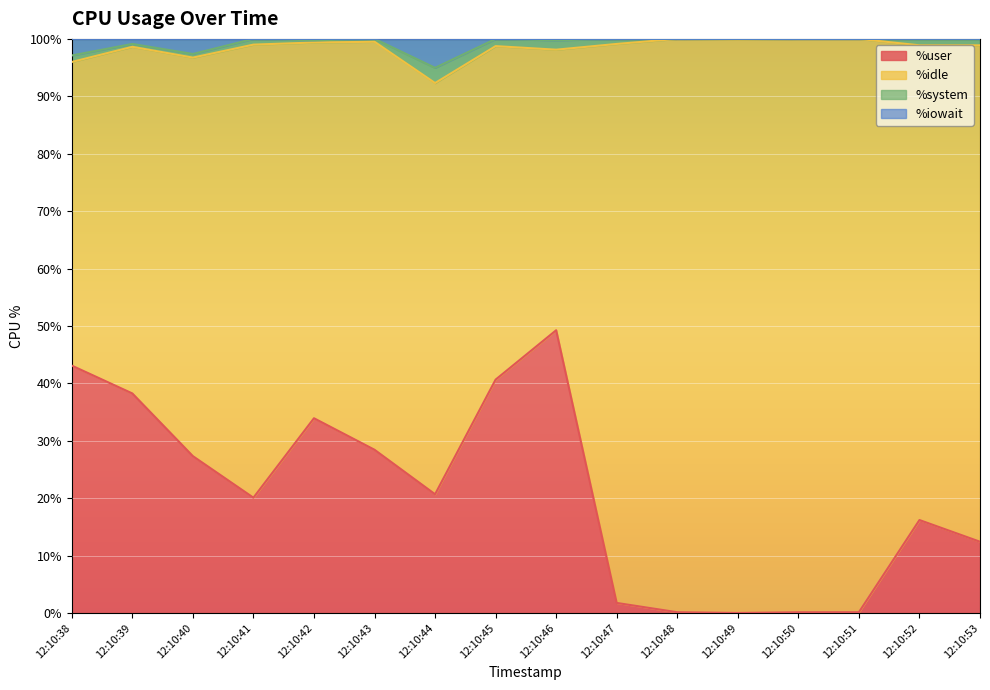

What is the value of the %user point at the 1st from the left?

43.1